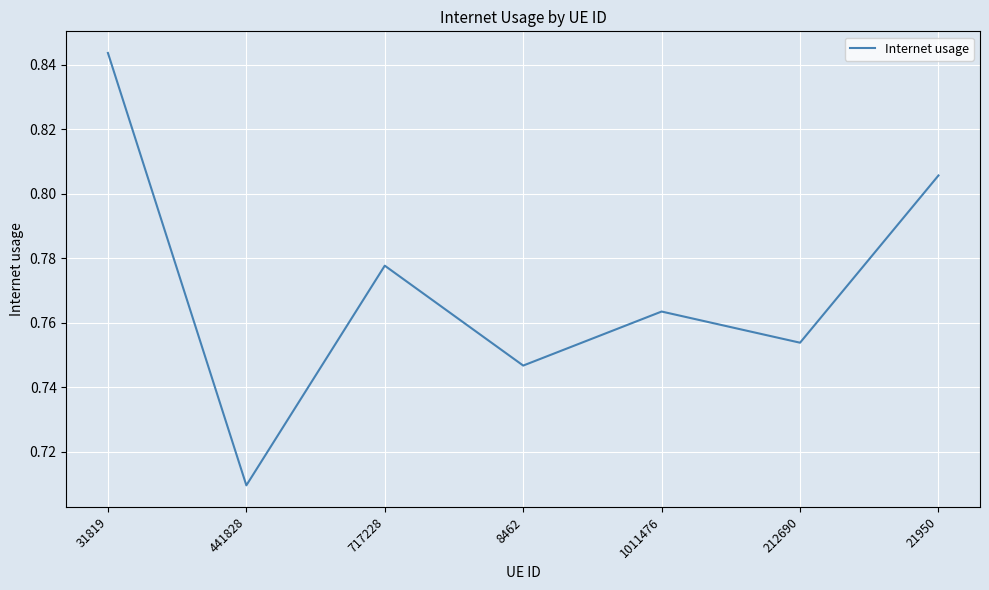

The chart shows a value of 0.3 at 21950. True or false?

False